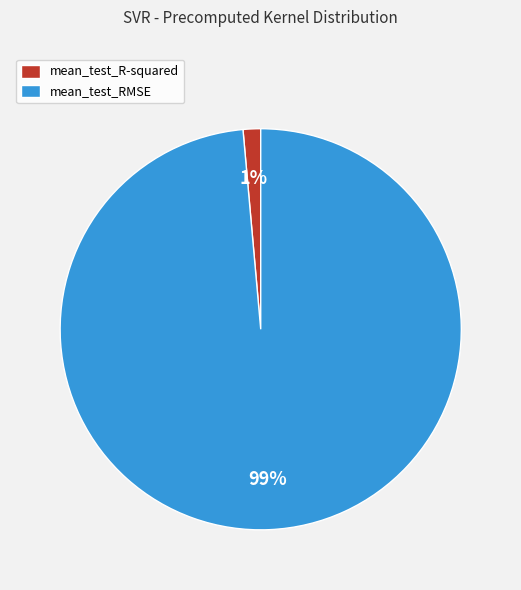

What is the smallest slice in the pie chart?

mean_test_R-squared